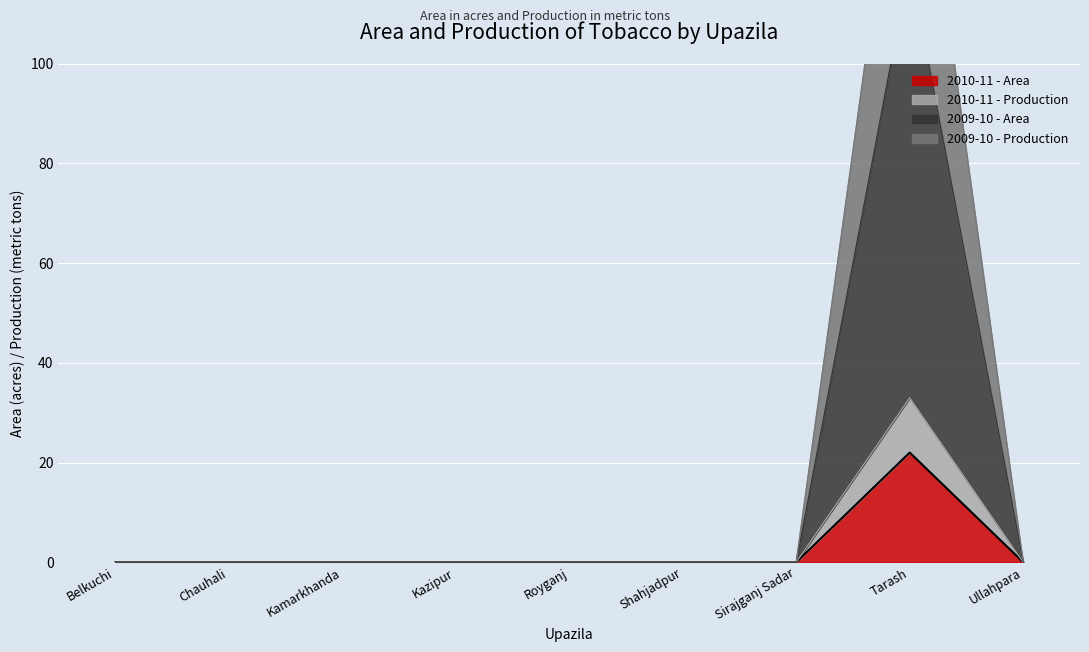

What is the label of the 9th point from the right?

Belkuchi